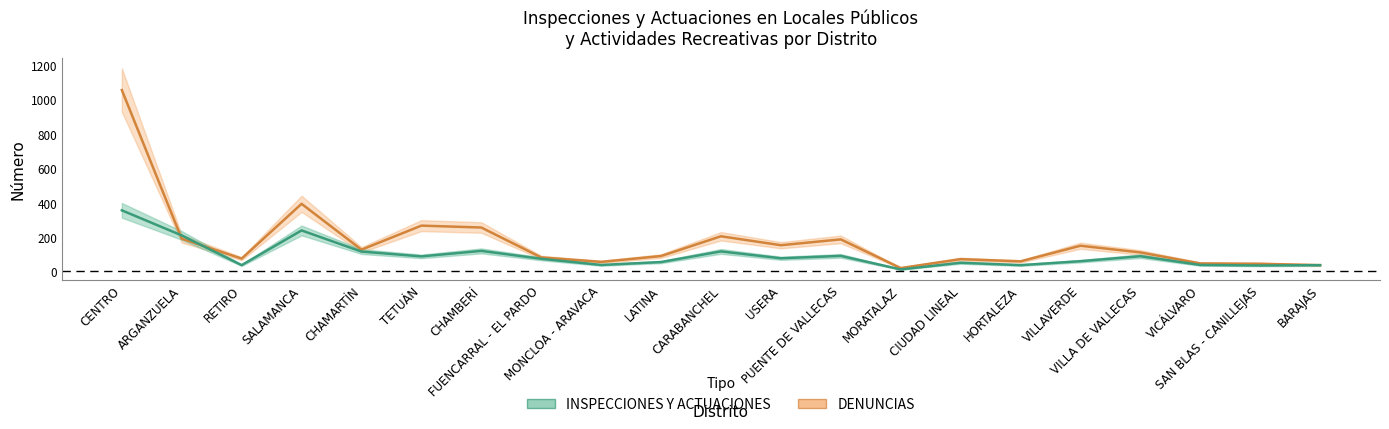

Reading right to left, transcribe all the data shown in this chart.

DENUNCIAS: 36	44	46	110	149	58	71	19	186	152	204	89	55	81	255	266	126	393	74	190	1055
INSPECCIONES Y ACTUACIONES: 36	34	37	88	59	36	50	11	90	76	116	54	37	73	119	87	115	238	36	209	355